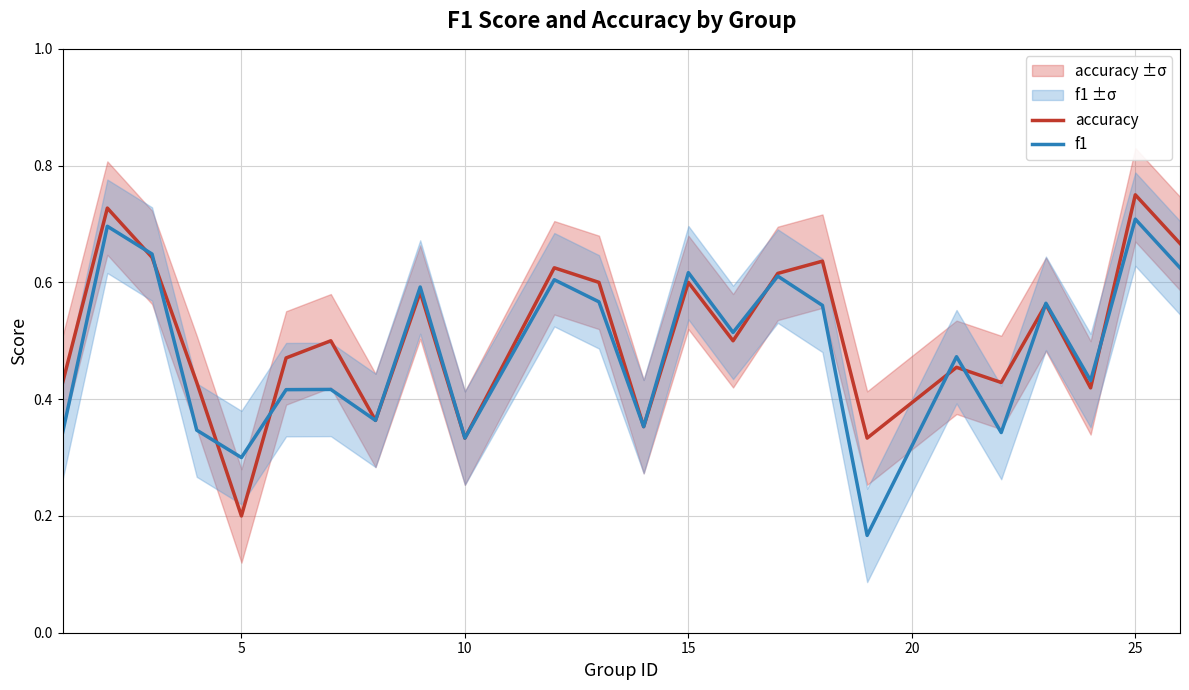

At which label is accuracy closest to 0?

5